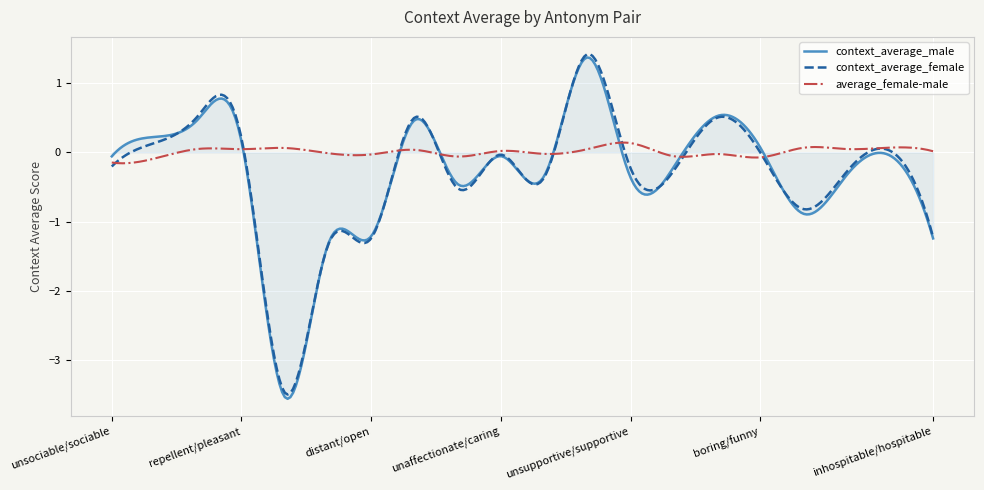

What is the minimum value for context_average_male?

-3.6